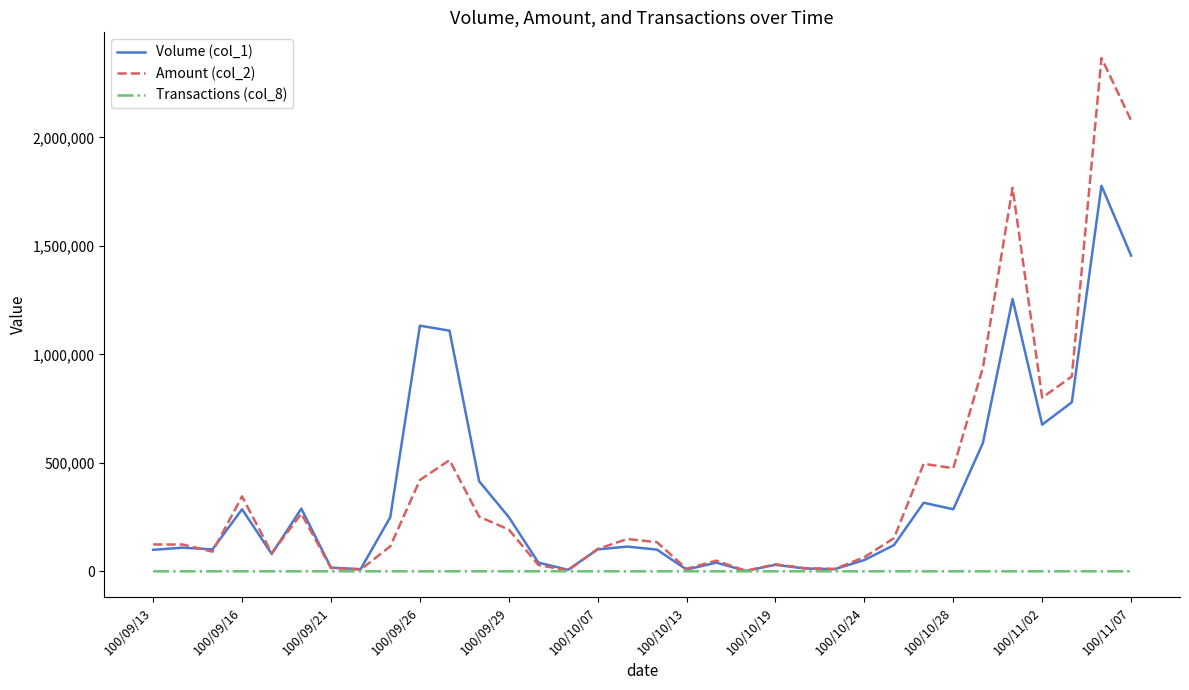

How many lines are shown in the chart?

3